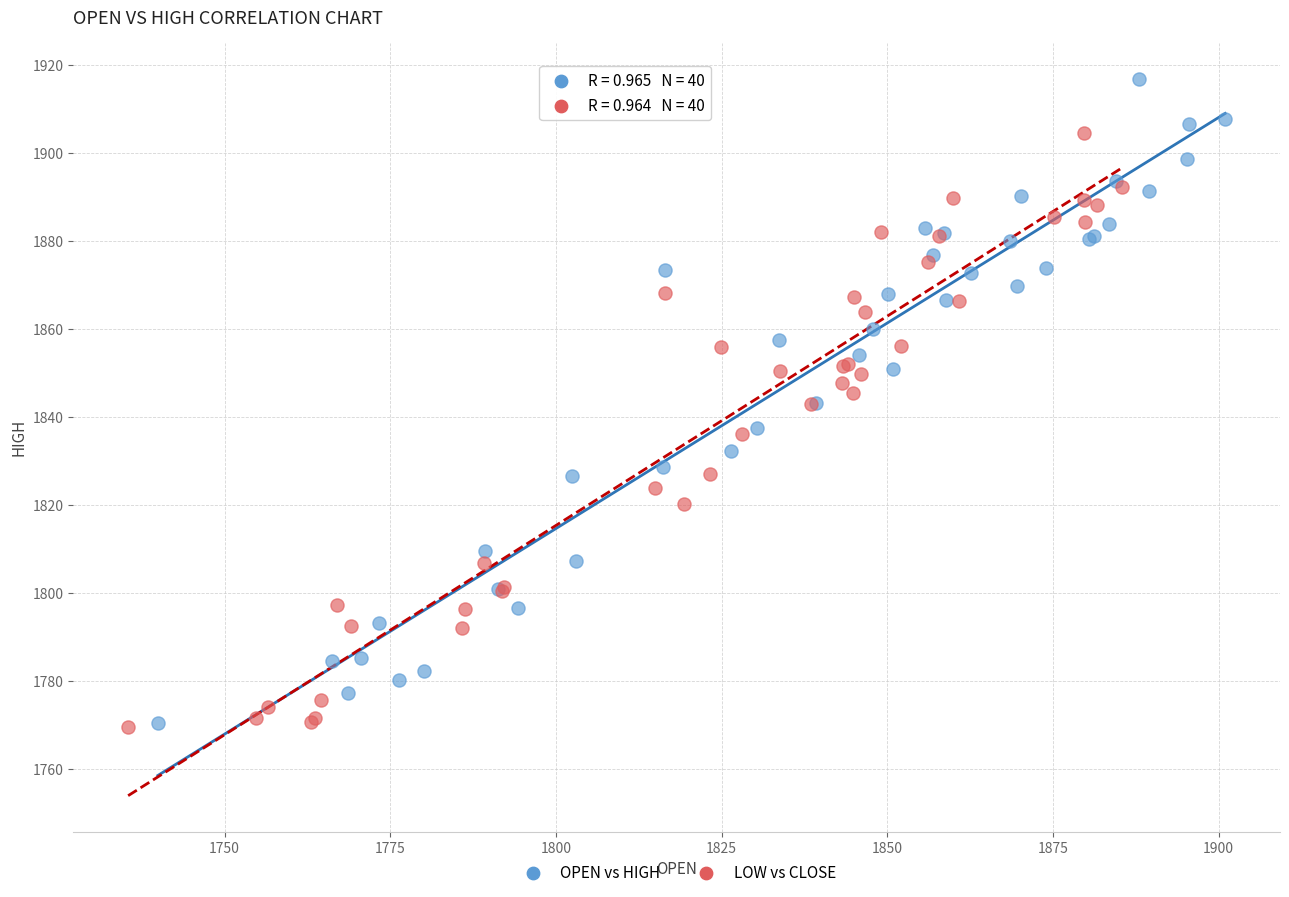

Which series contains the highest Y value?

OPEN vs HIGH